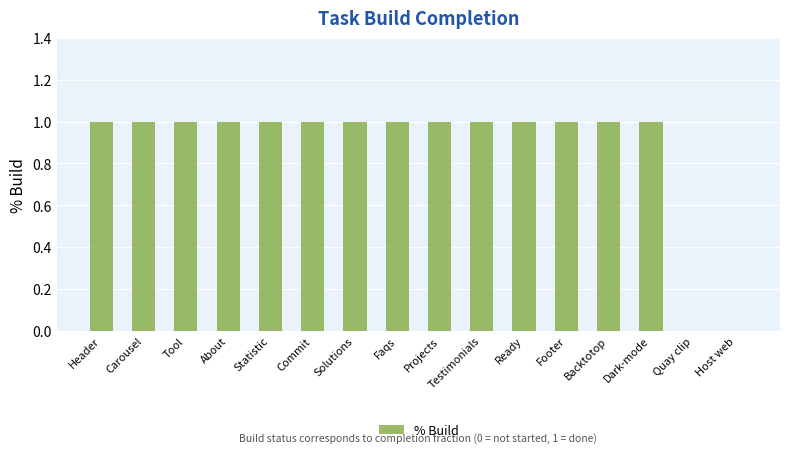

Which has a higher value, Statistic or Host web?

Statistic